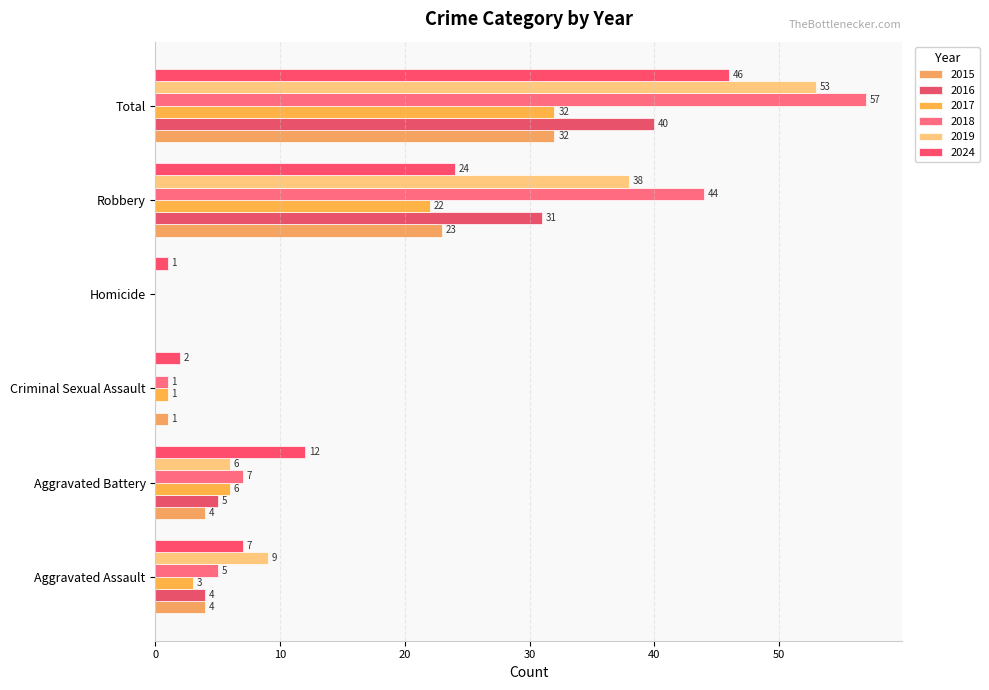

What are all the series names shown in the legend?

2015, 2016, 2017, 2018, 2019, 2024